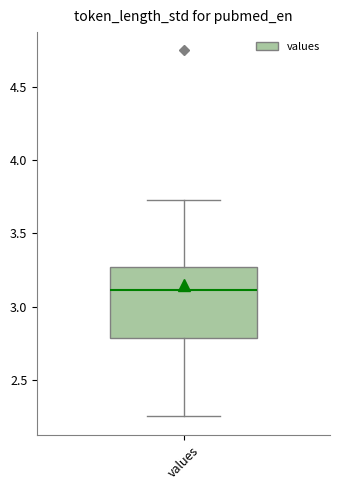

Read this box plot against the y-axis: the position of the median line, the range covered by the box, and the ends of both whiskers. The values are not printed on the chart, so give them approximately, as read against the axis.

median 3.10, box 2.80 to 3.25, whiskers 2.25 to 3.75